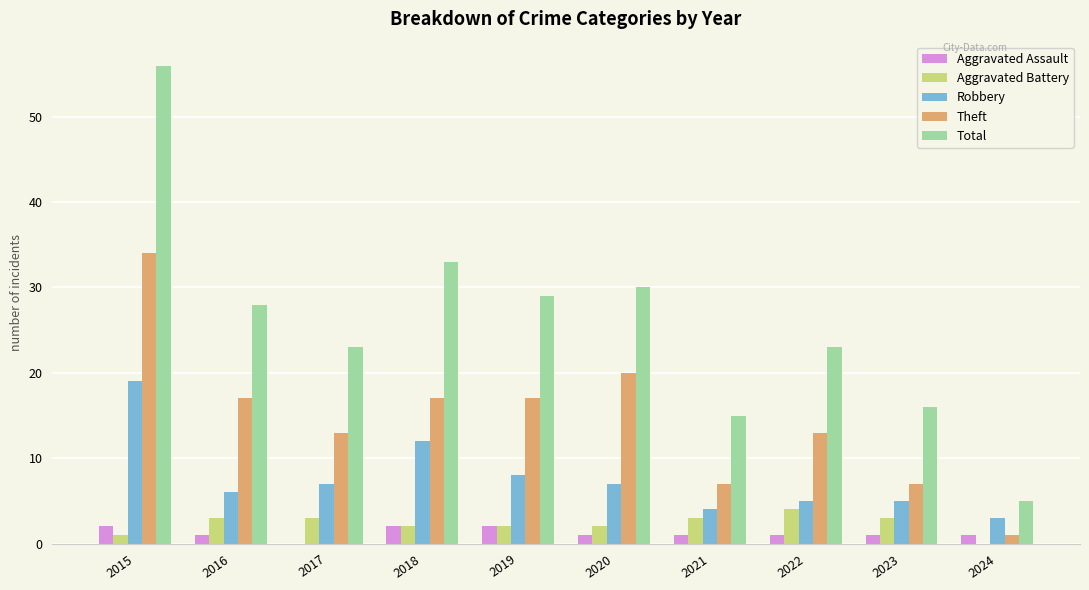

Between 2017 and 2018, which series saw the biggest shift?

Total